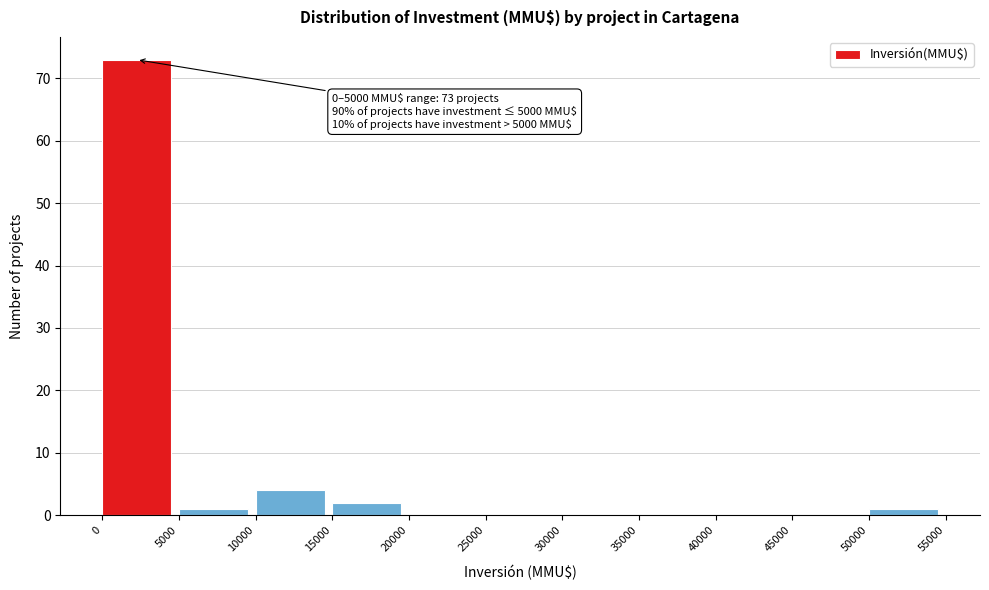

Which range on the x-axis has the tallest bar?

0 to 5000